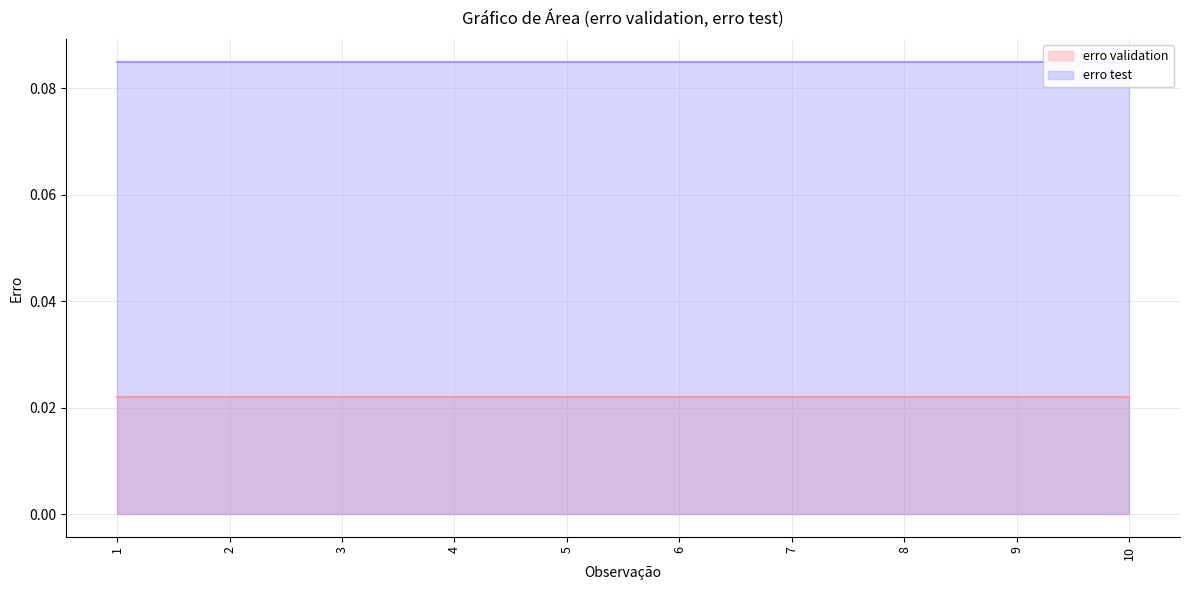

How many lines are shown in the chart?

2